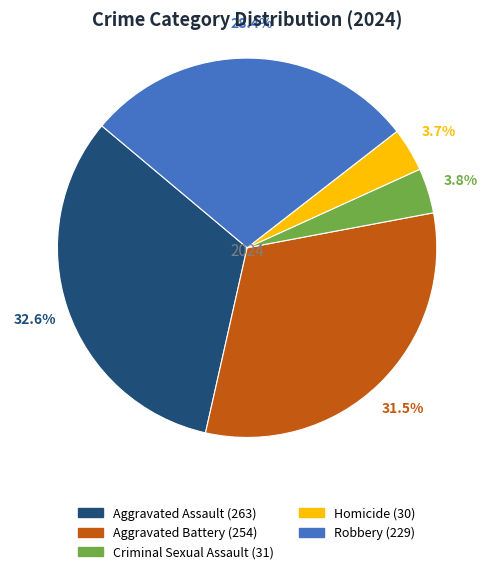

Which category has the biggest portion of the pie?

Aggravated Assault